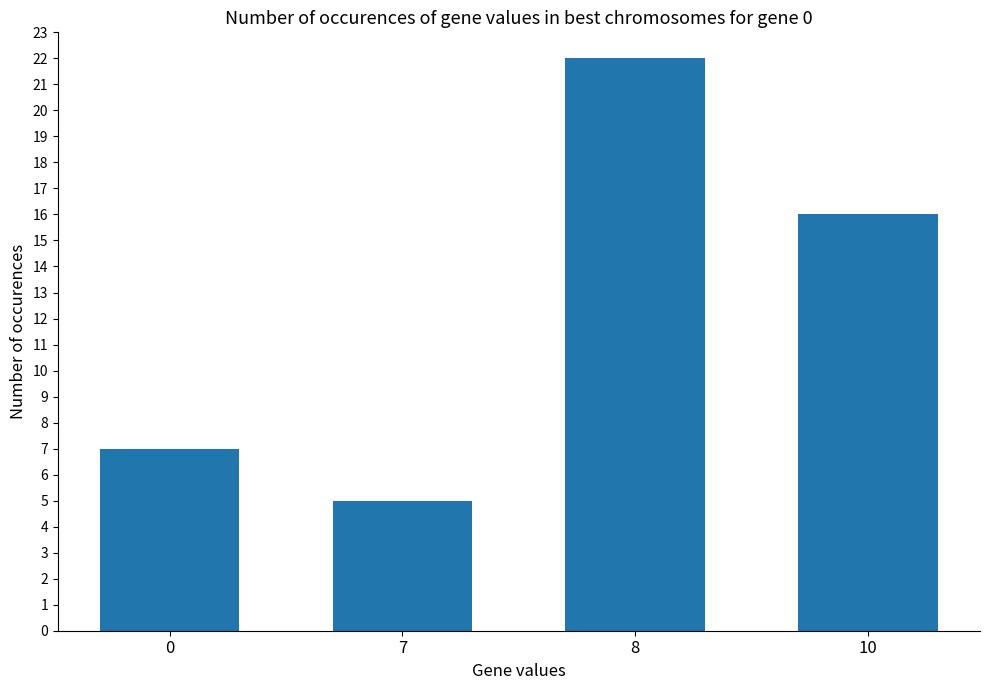

List the labels in order of value, largest first.

8, 10, 0, 7